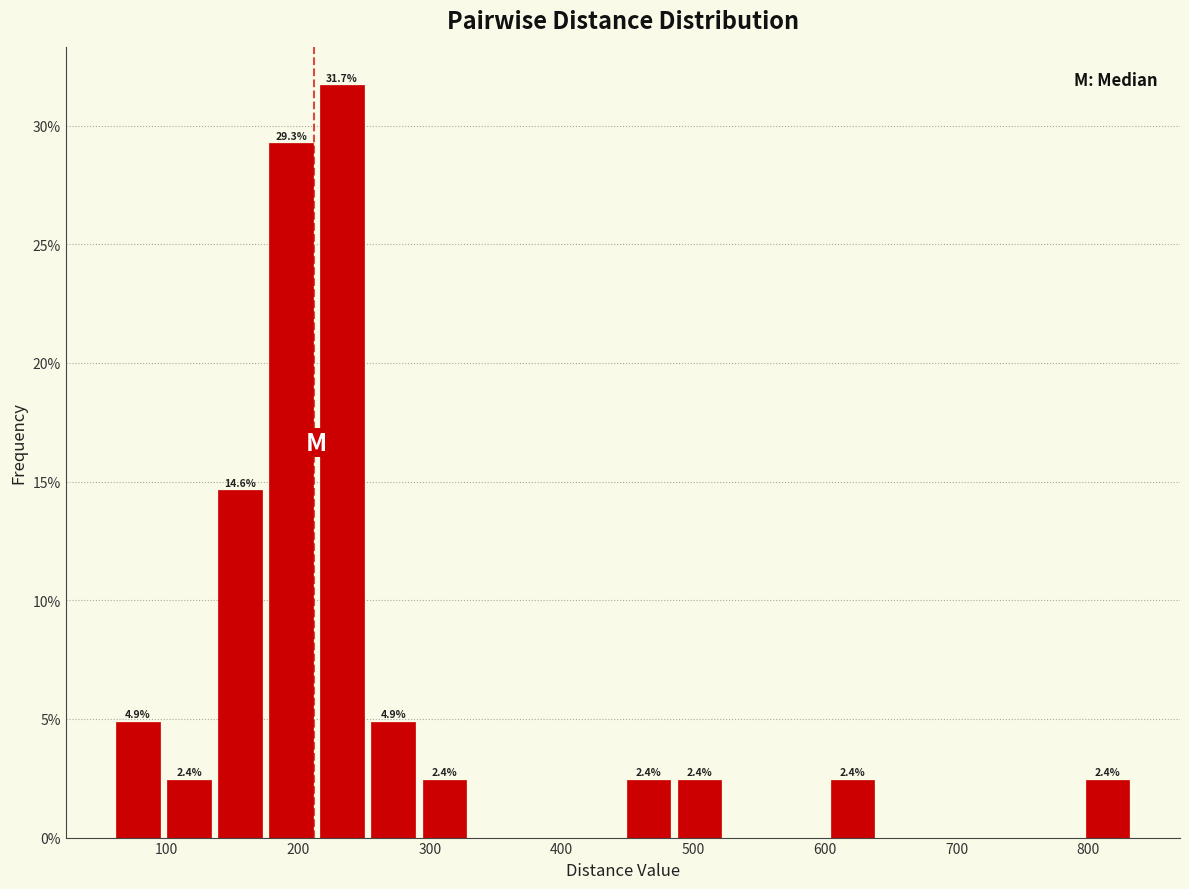

Around what value on the x-axis is the tallest bar? Give the approximate position of its centre, as read against the axis.

230